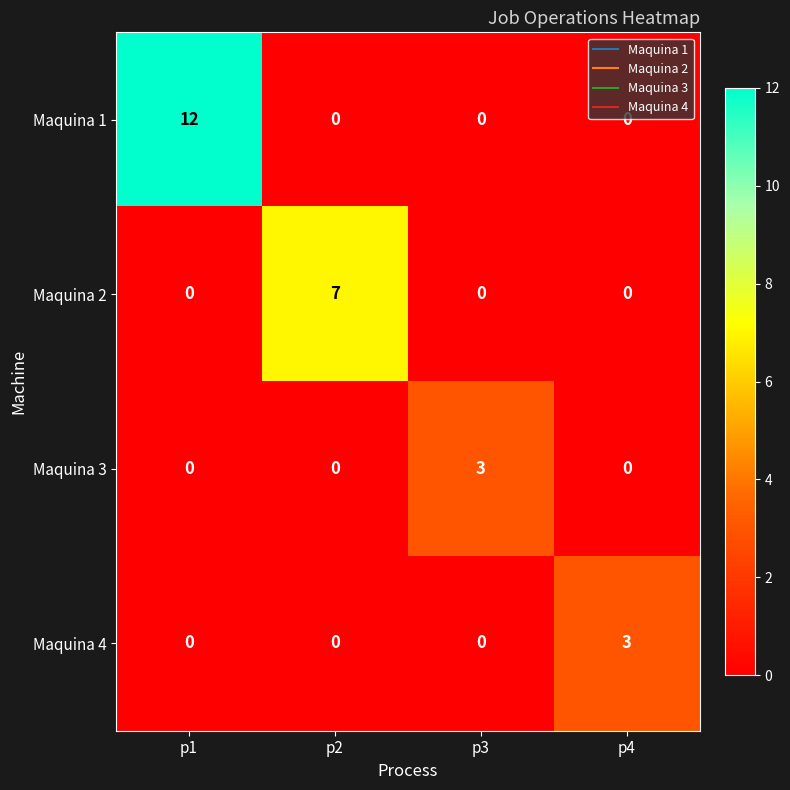

The value of Maquina 4 at p3 is 1. True or false?

False